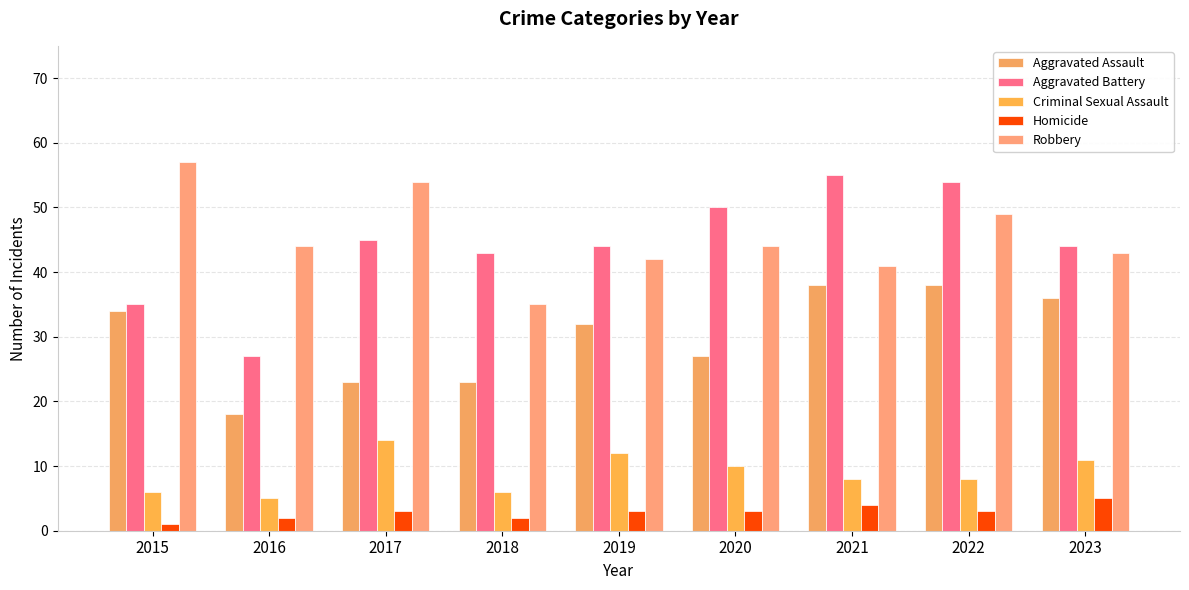

Which series changed the most between 2017 and 2023?

Aggravated Assault